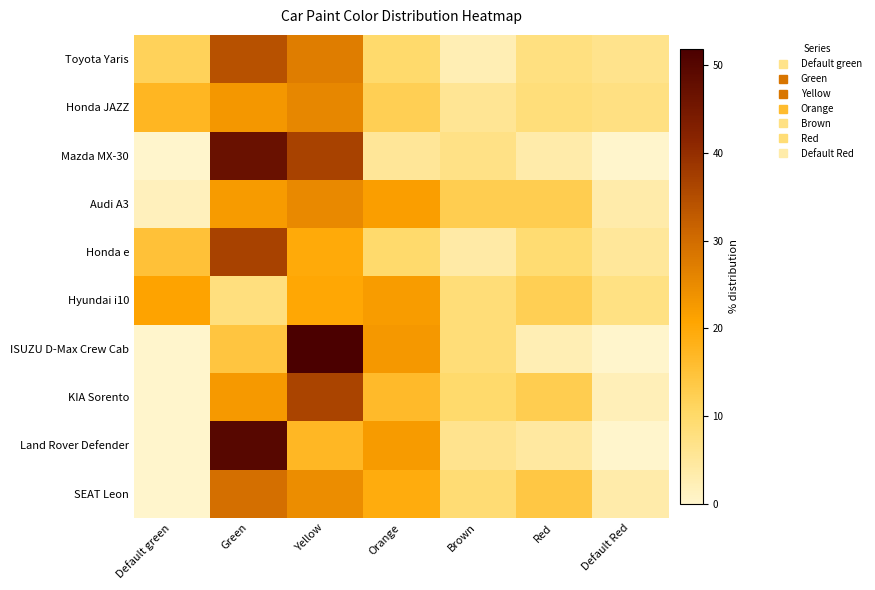

Rank the series at Default green from highest to lowest value.

Hyundai i10, Honda JAZZ, Honda e, Toyota Yaris, Audi A3, Mazda MX-30, ISUZU D-Max Crew Cab, KIA Sorento, Land Rover Defender, SEAT Leon